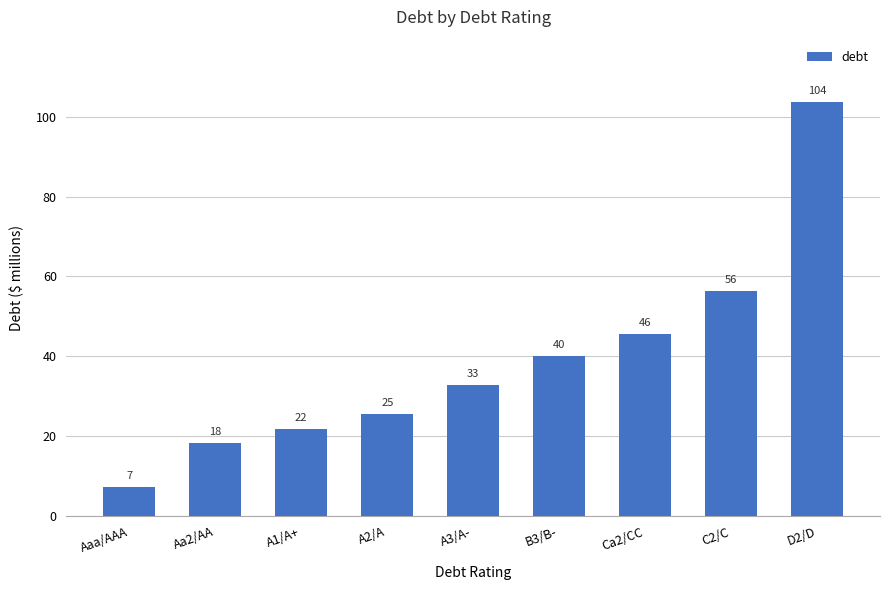

Are the bars horizontal?

No